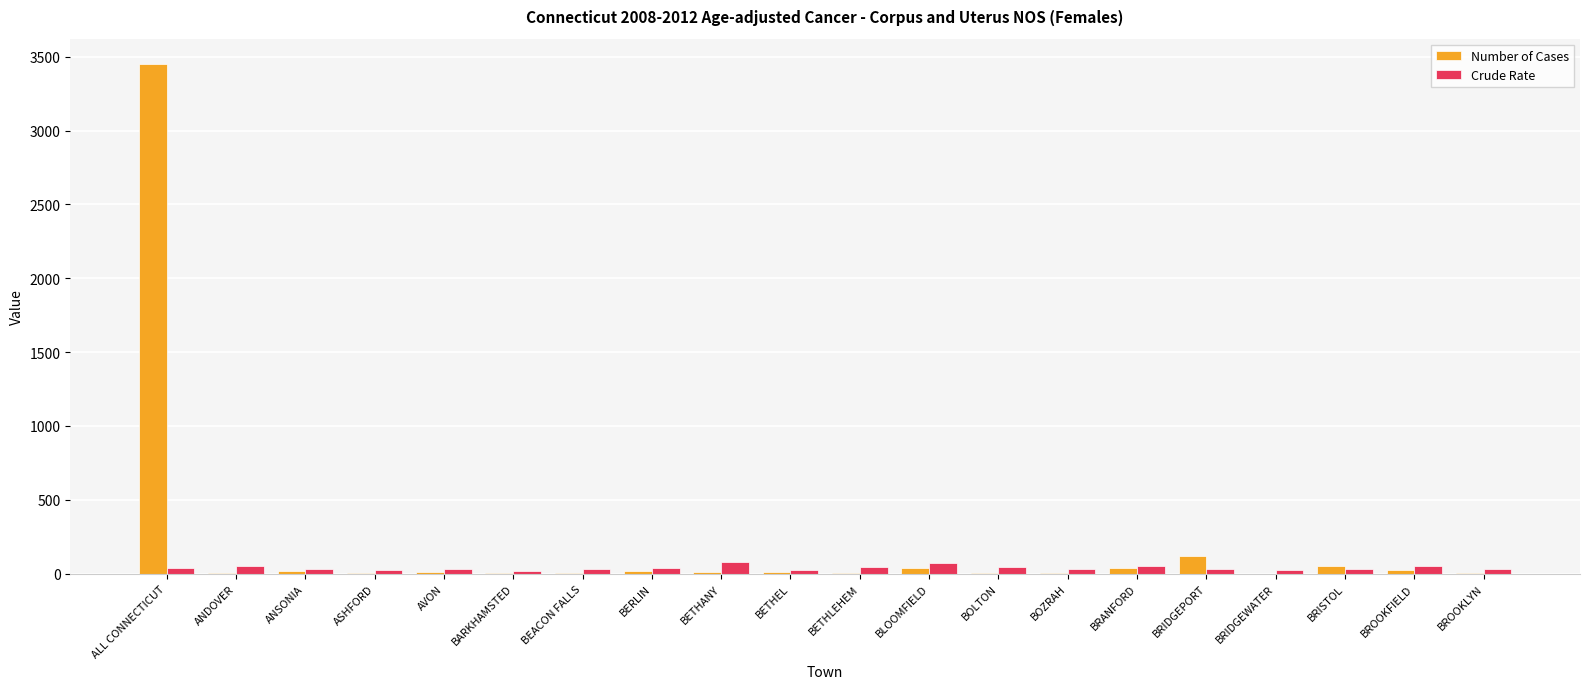

Where is Number of Cases nearest to the value 1725?

BRIDGEPORT